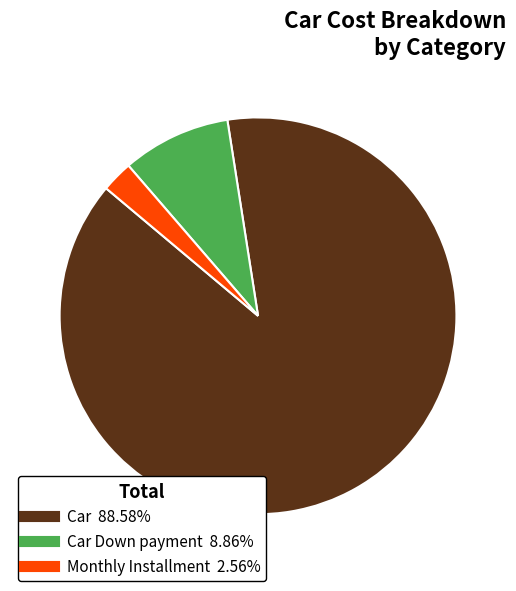

Is there any slice that represents more than half of the pie?

Yes